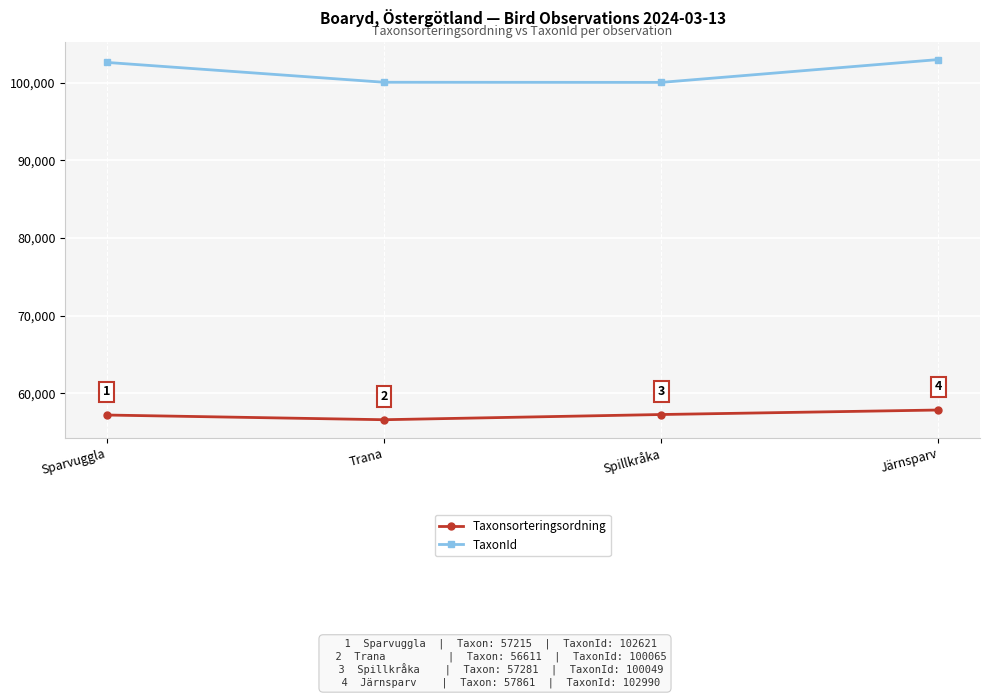

The value of Taxonsorteringsordning at Sparvuggla is 57215. True or false?

True